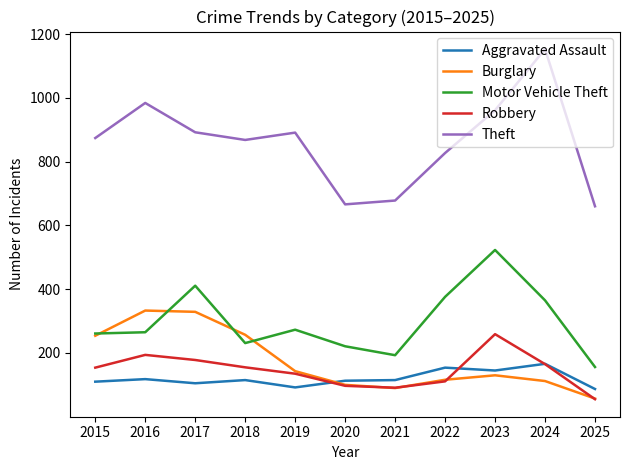

True or false: Theft and Burglary intersect in this chart.

False